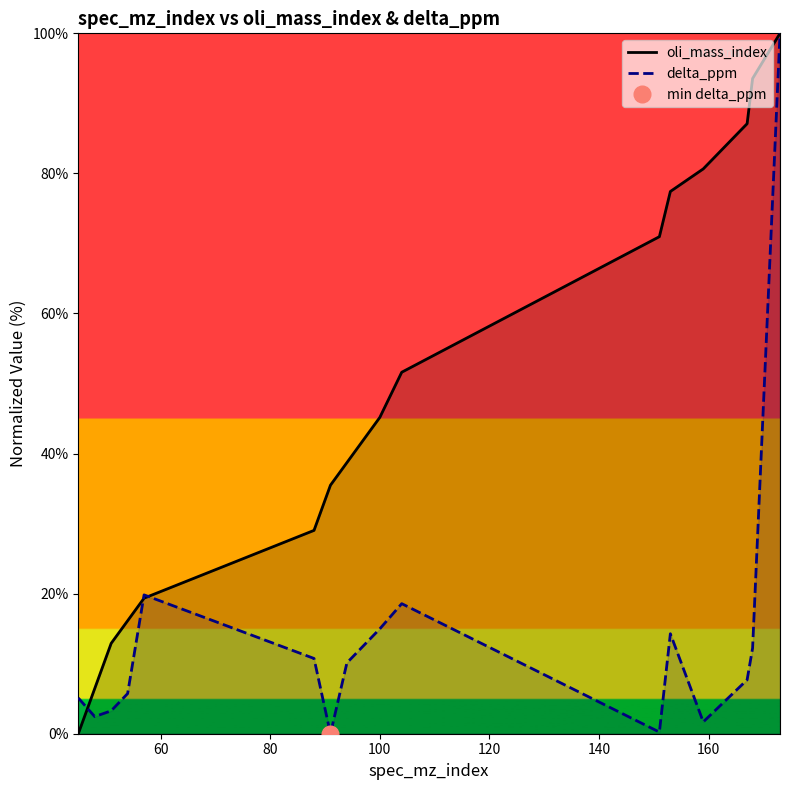

What is the difference between the second highest and minimum values in the oli_mass_index series?

93.5